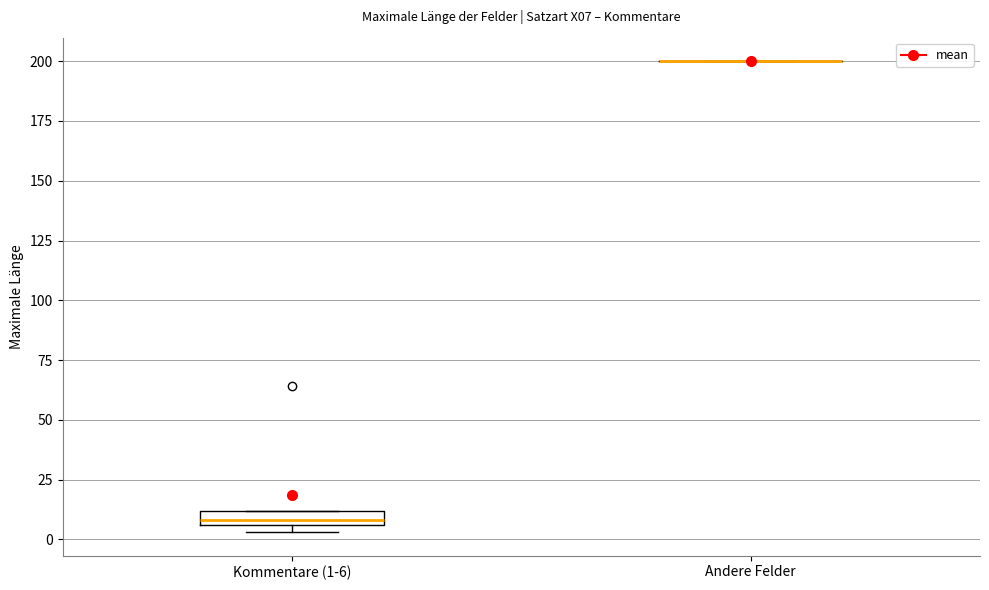

Which box is the tallest, from its lower edge to its upper edge?

Kommentare (1-6)